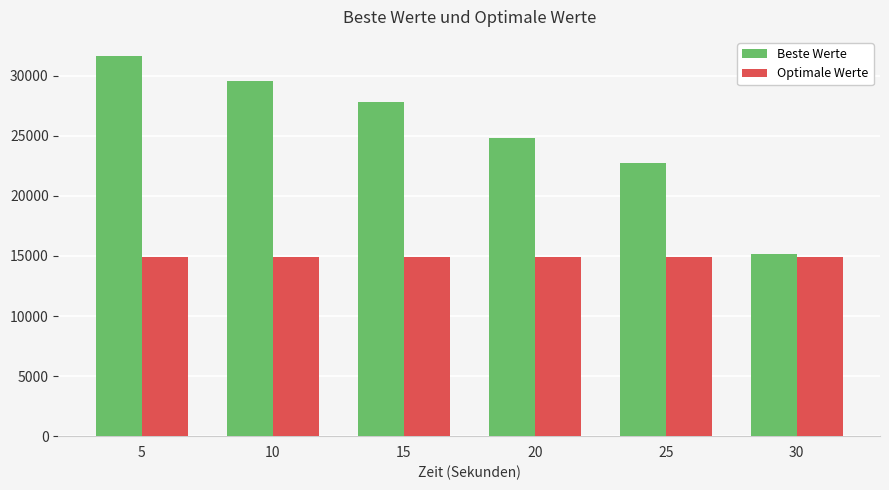

What is the value of the Optimale Werte bar at the 5th from the left?

14950